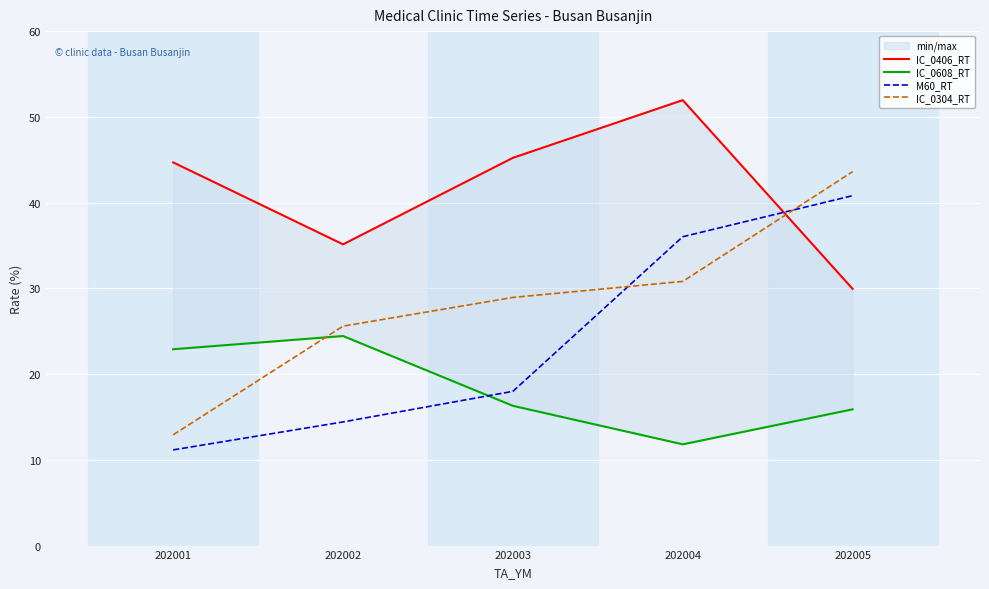

Rank the series at 202003 from lowest to highest value.

IC_0608_RT, M60_RT, IC_0304_RT, IC_0406_RT